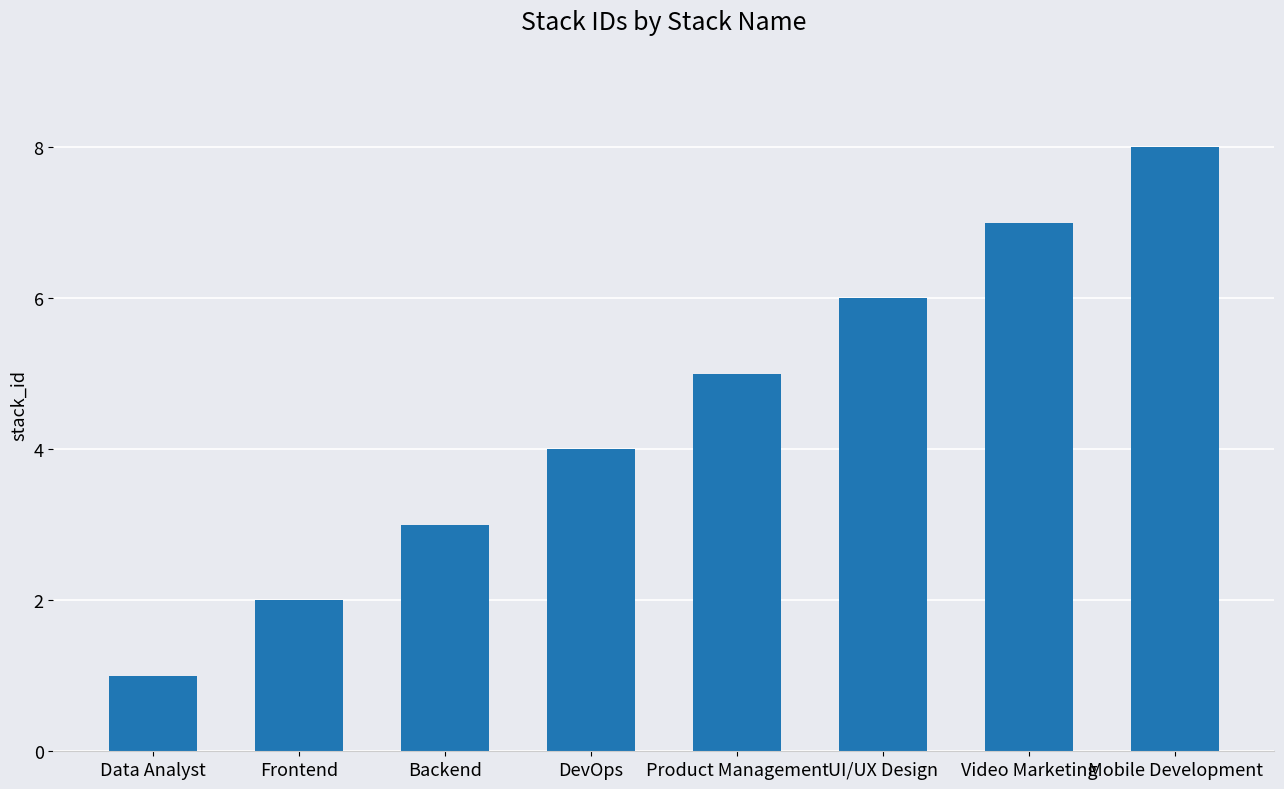

What is the label of the 4th bar from the left?

DevOps